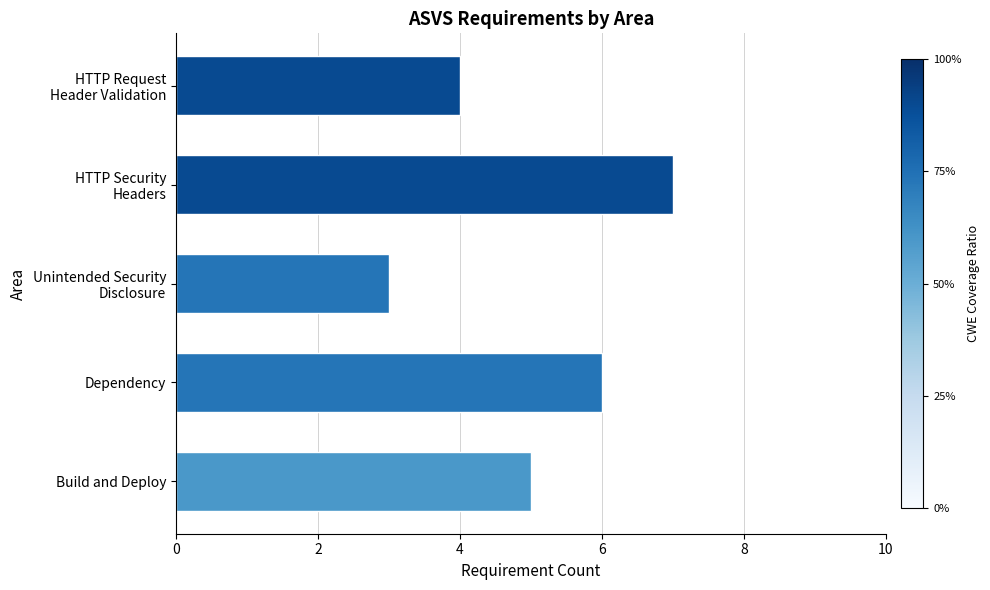

What is the ratio of the value at Build and Deploy to the value at Dependency?

0.8